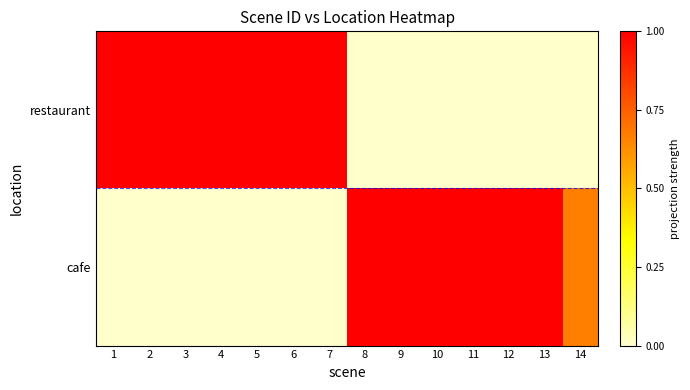

Reading left to right, what are all the values shown in this chart?

restaurant: 1=1.0	2=1.0	3=1.0	4=1.0	5=1.0	6=1.0	7=1.0	8=0.0	9=0.0	10=0.0	11=0.0	12=0.0	13=0.0	14=0.0
cafe: 1=0.0	2=0.0	3=0.0	4=0.0	5=0.0	6=0.0	7=0.0	8=1.0	9=1.0	10=1.0	11=1.0	12=1.0	13=1.0	14=0.7